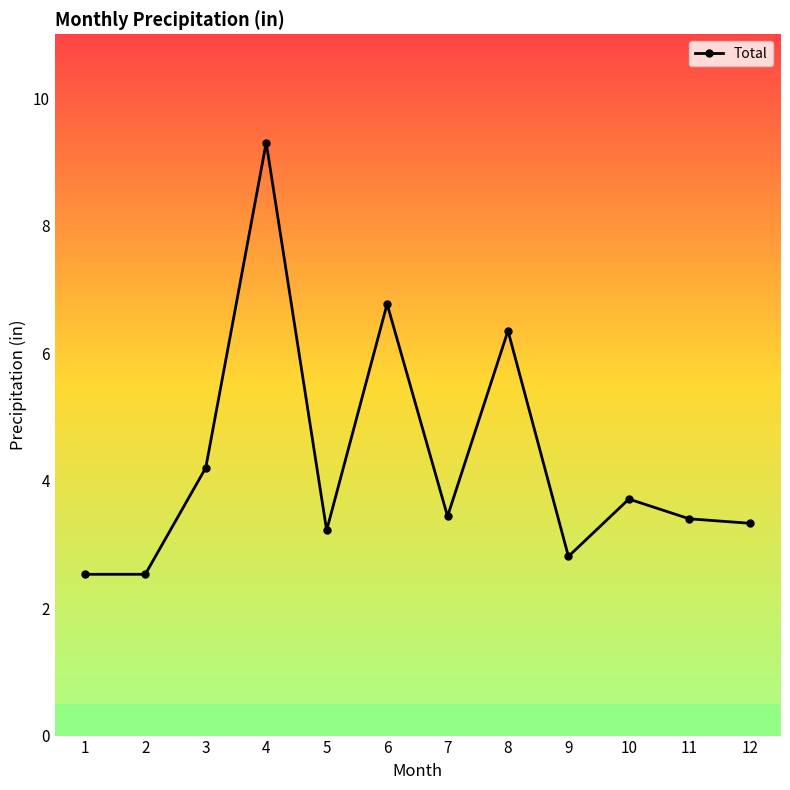

Which category has the highest value across all series?

4